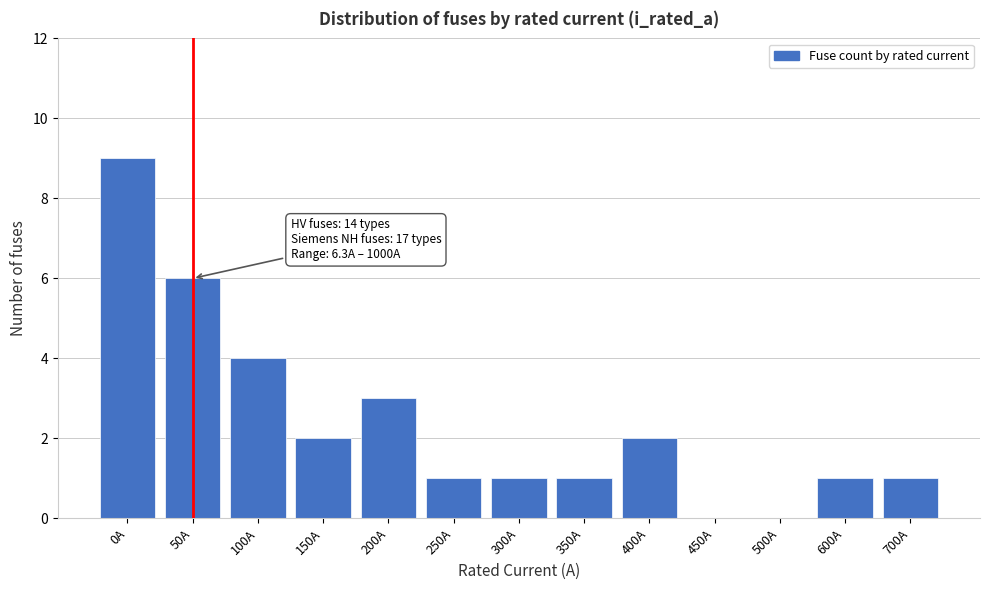

Reading left to right, list all the values displayed in this chart.

0A=9	50A=6	100A=4	150A=2	200A=3	250A=1	300A=1	350A=1	400A=2	450A=0	500A=0	600A=1	700A=1